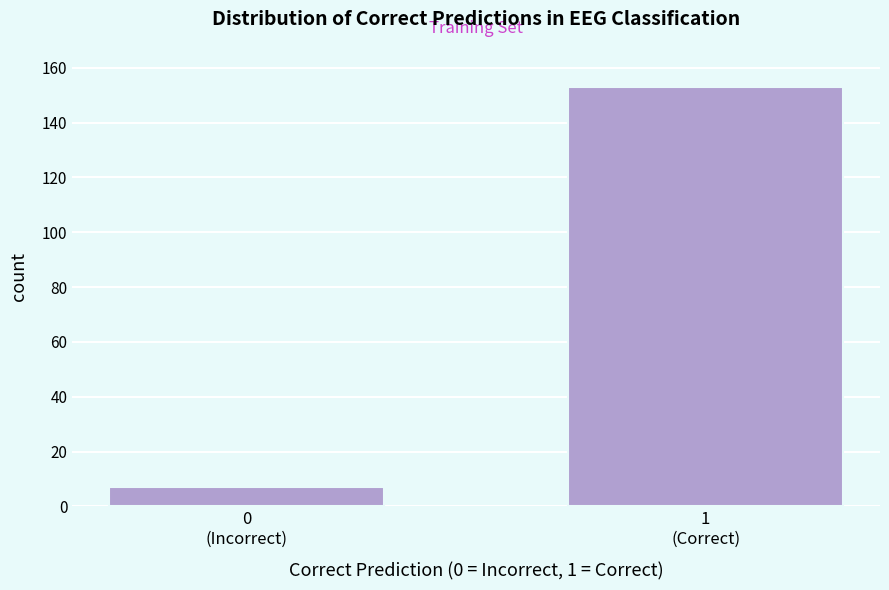

Reading left to right, list all the values displayed in this chart.

7	153